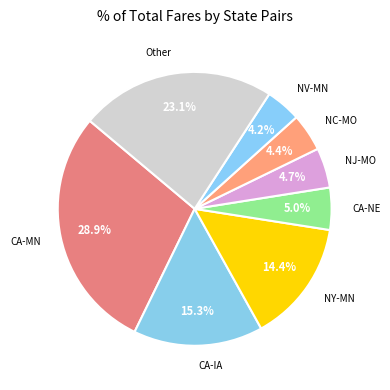

What is the largest slice in the pie chart?

CA-MN